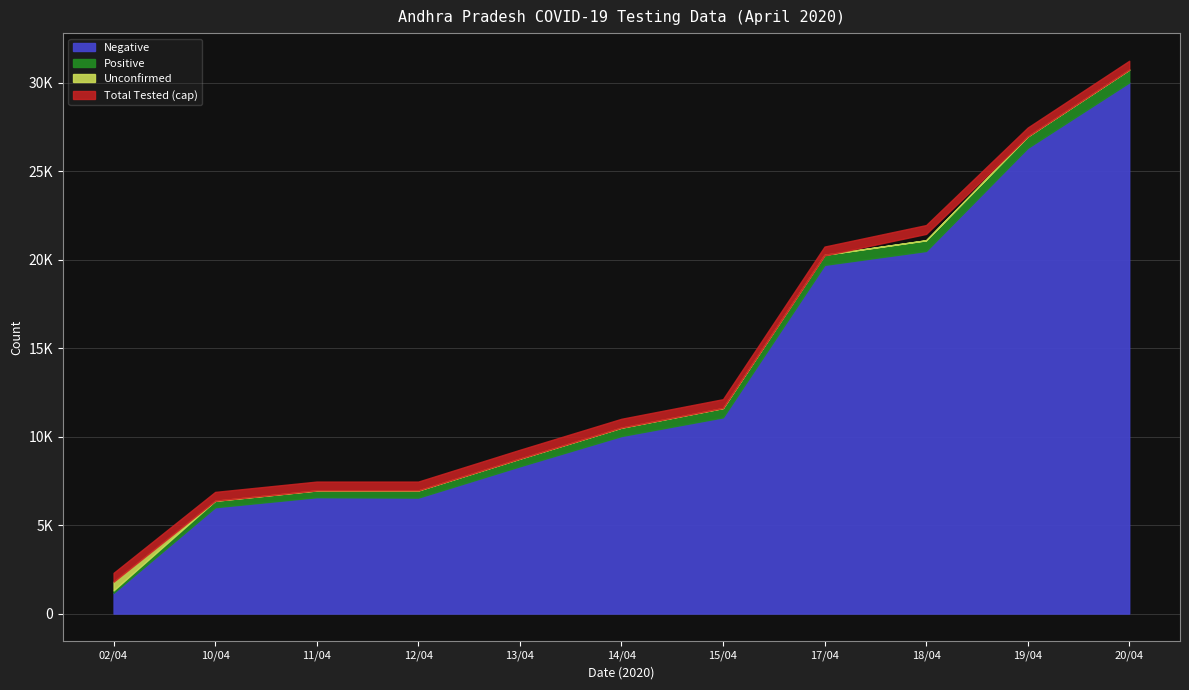

What is the difference between the highest and lowest values at 17/04?

20235